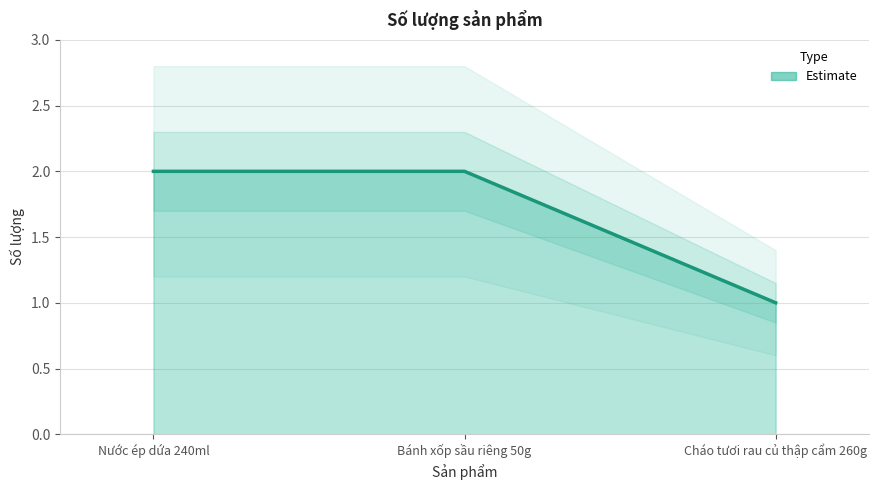

Reading left to right, extract all data points from this chart.

Nước ép dứa 240ml=2	Bánh xốp sầu riêng 50g=2	Cháo tươi rau củ thập cẩm 260g=1